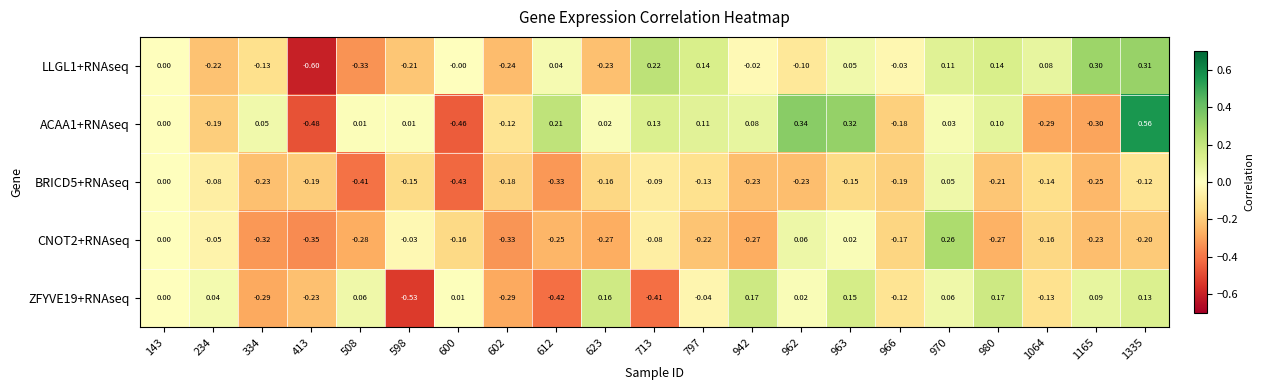

Is the value of CNOT2+RNAseq at 942 greater than the value of BRICD5+RNAseq at 334?

No